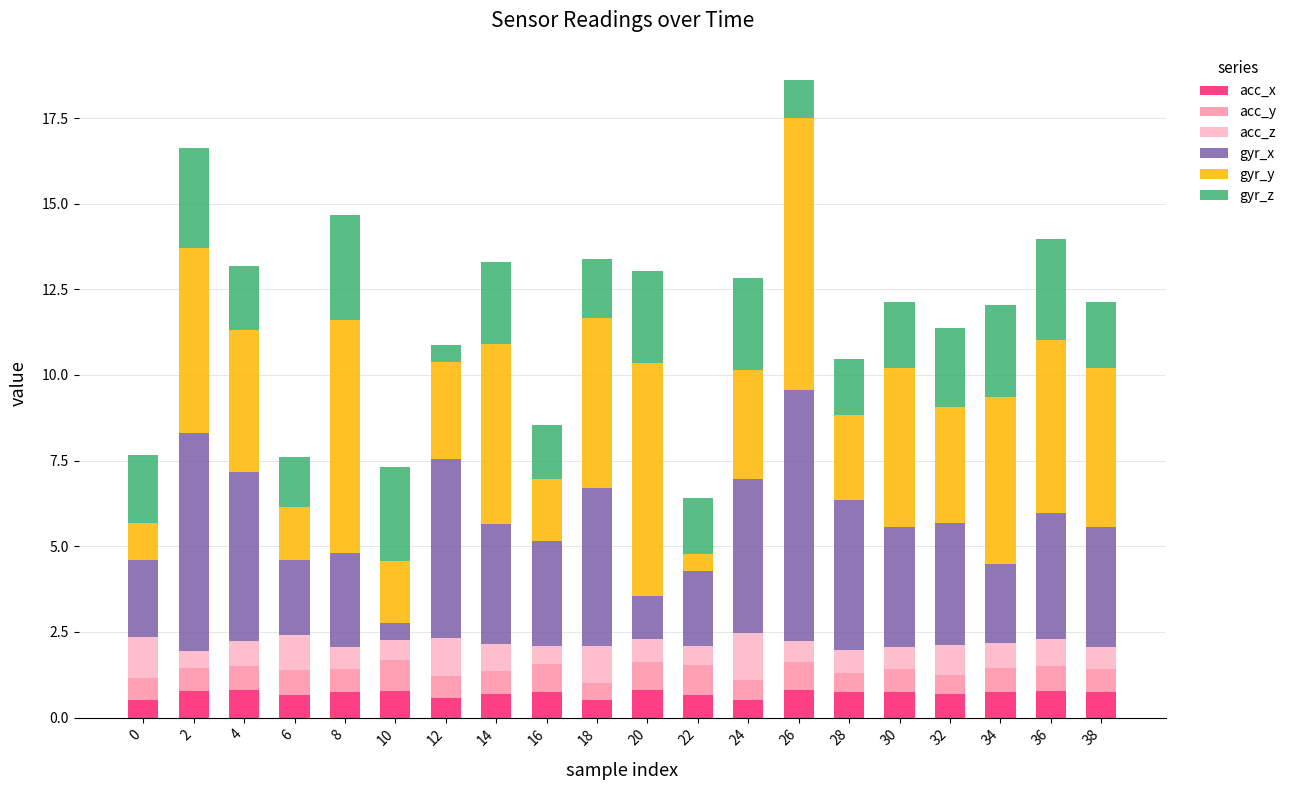

What is the highest value of the acc_x series?

0.8